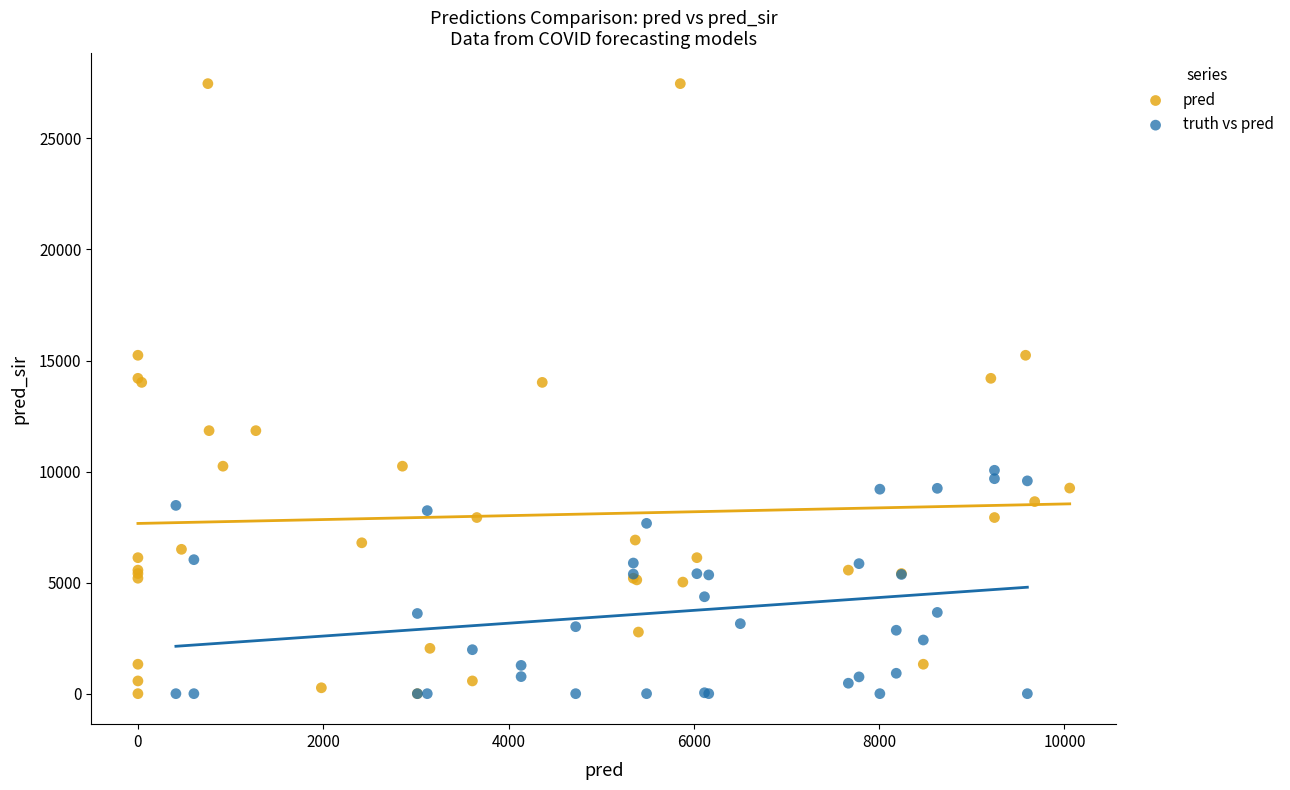

Which series has the widest spread of Y values?

pred